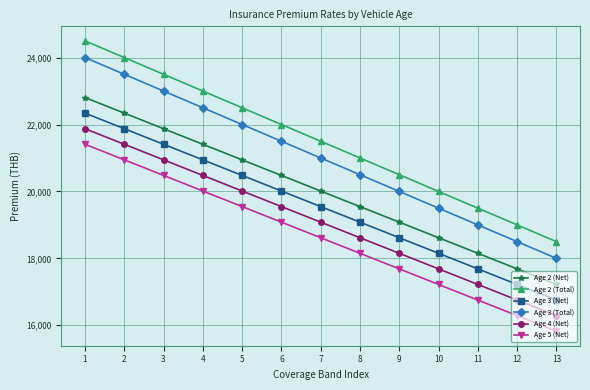

What is the difference between the Age 3 (Total) values at 7 and 12?

2500.0